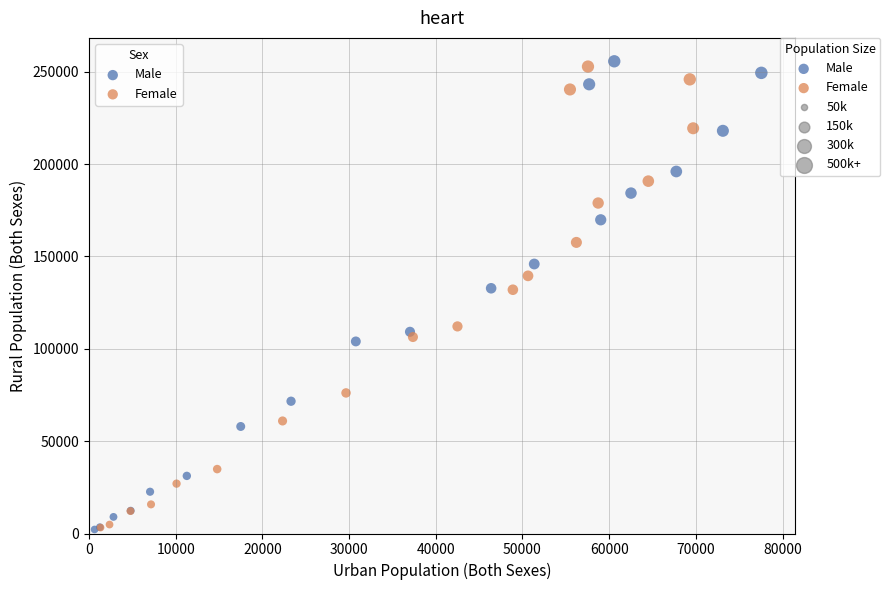

Which series has the widest spread of Y values?

Male